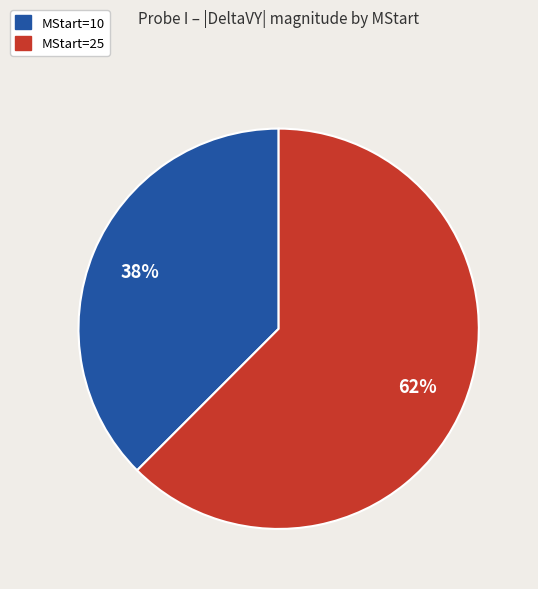

To the nearest percent, what is the average slice percentage?

50%